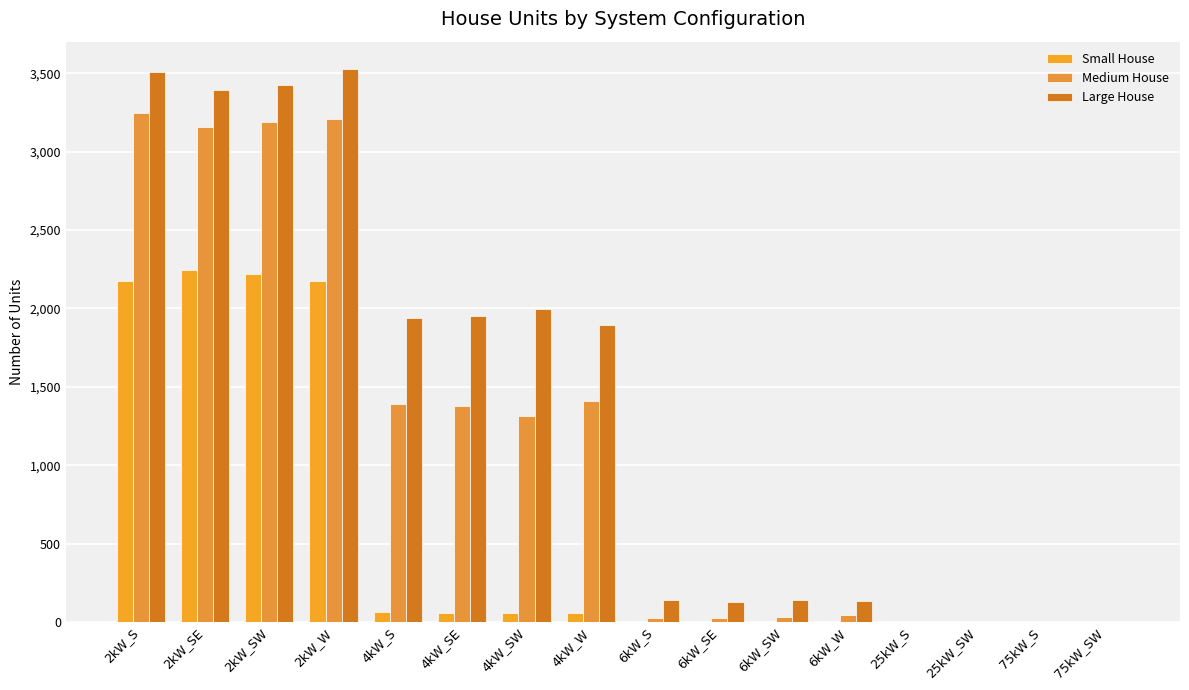

List the series in order of their overall mean, lowest first.

Small House, Medium House, Large House